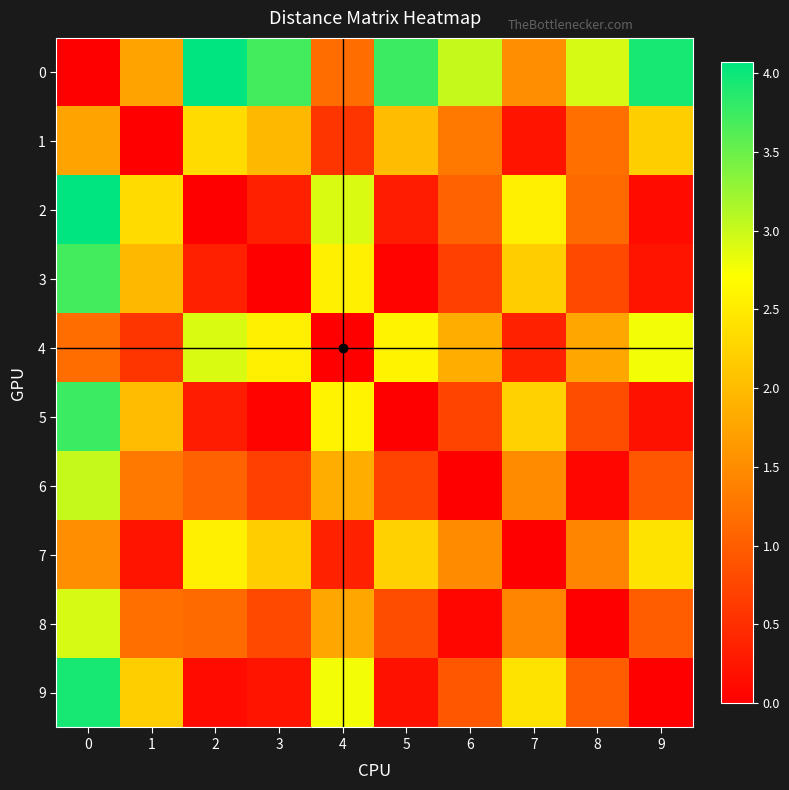

What is the spread (max minus min) of values at 4?

2.9